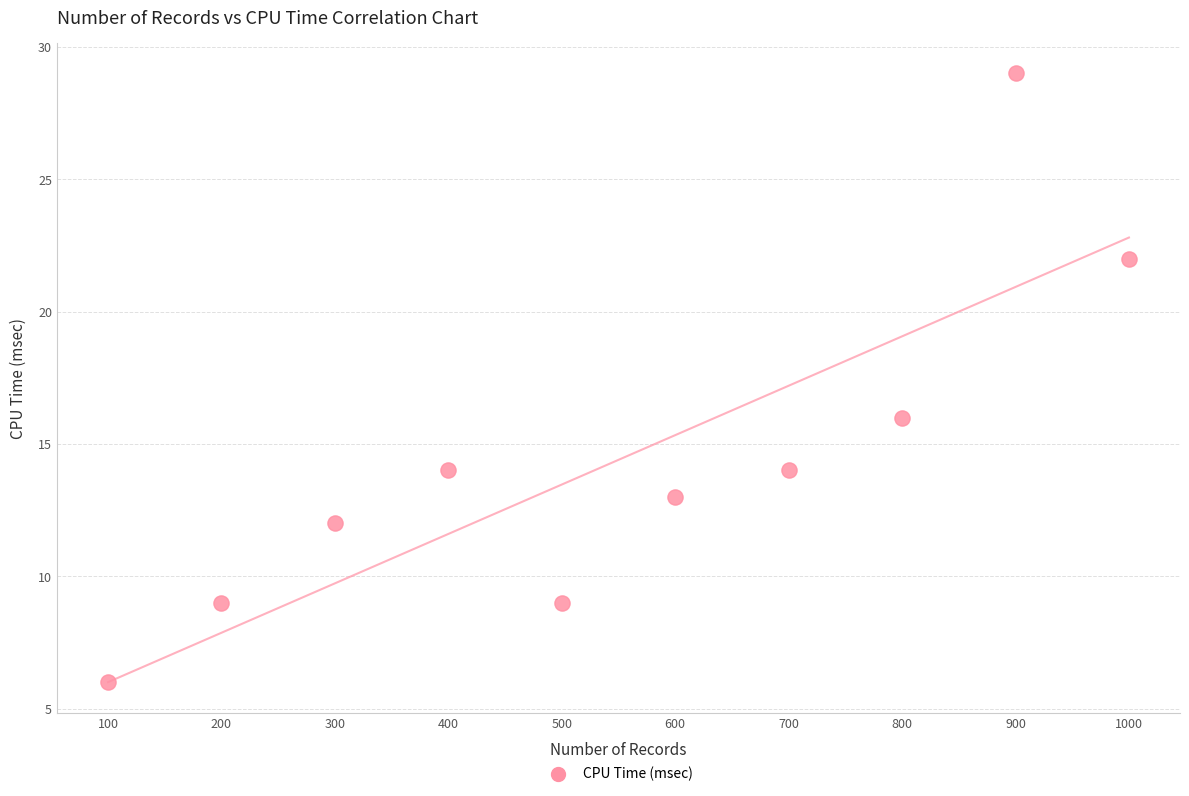

What is the average X value?

550